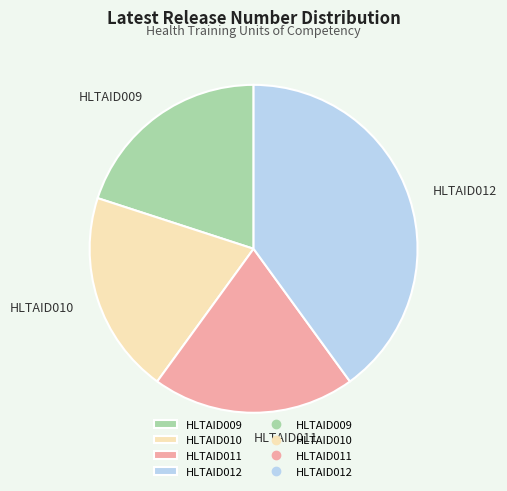

Is there a majority slice in this chart?

No